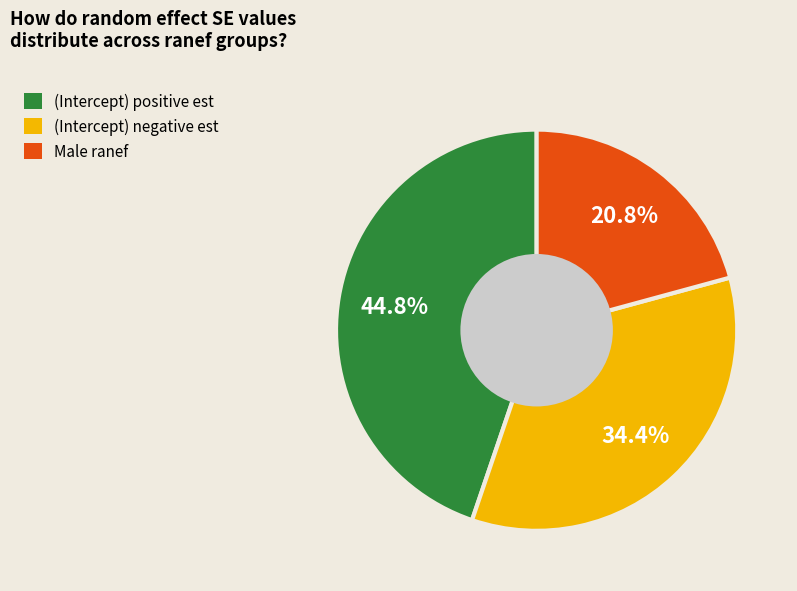

How many segments does this pie chart have?

3